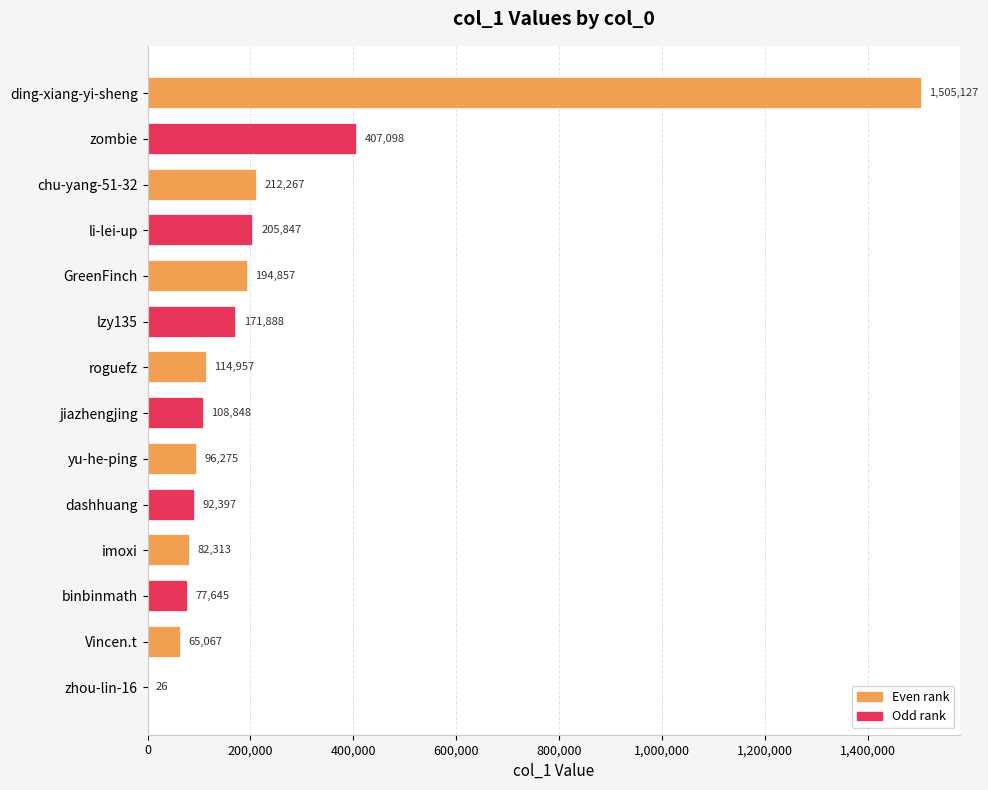

Count the number of data series in this chart.

1